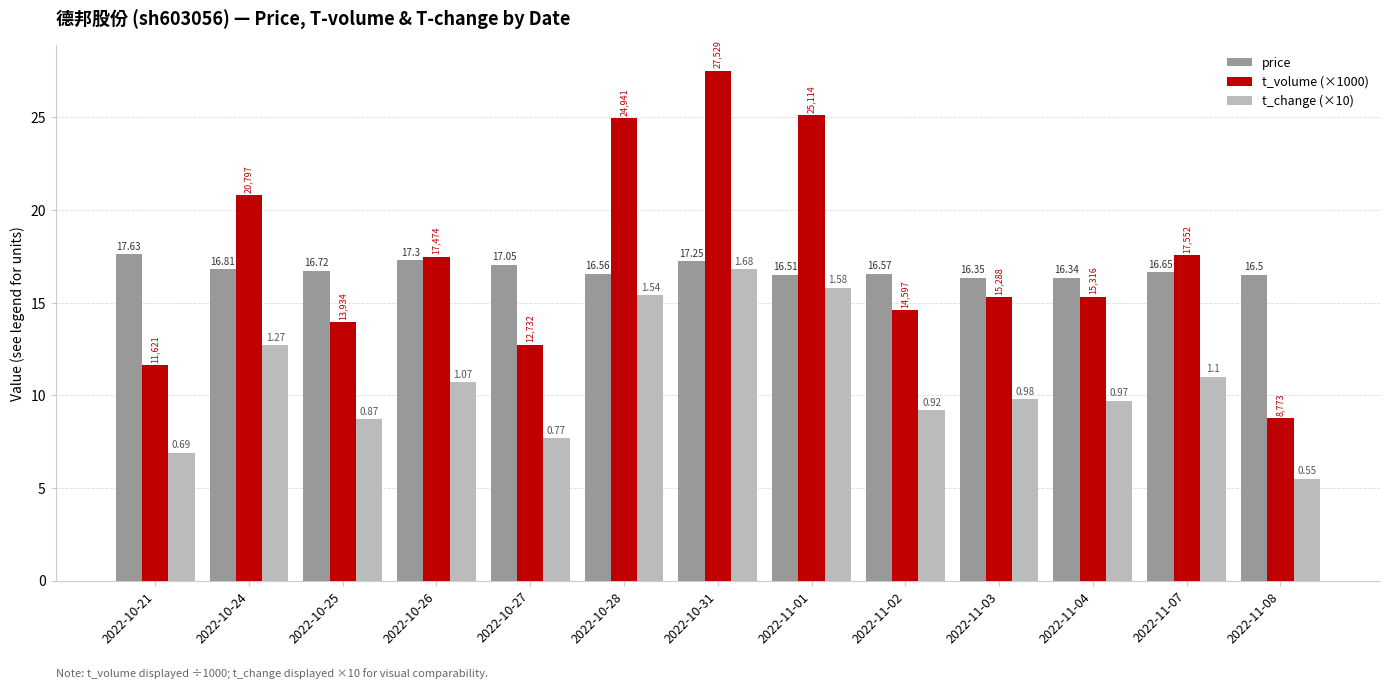

True or false: price has a value of 16.5 at 2022-11-08.

True